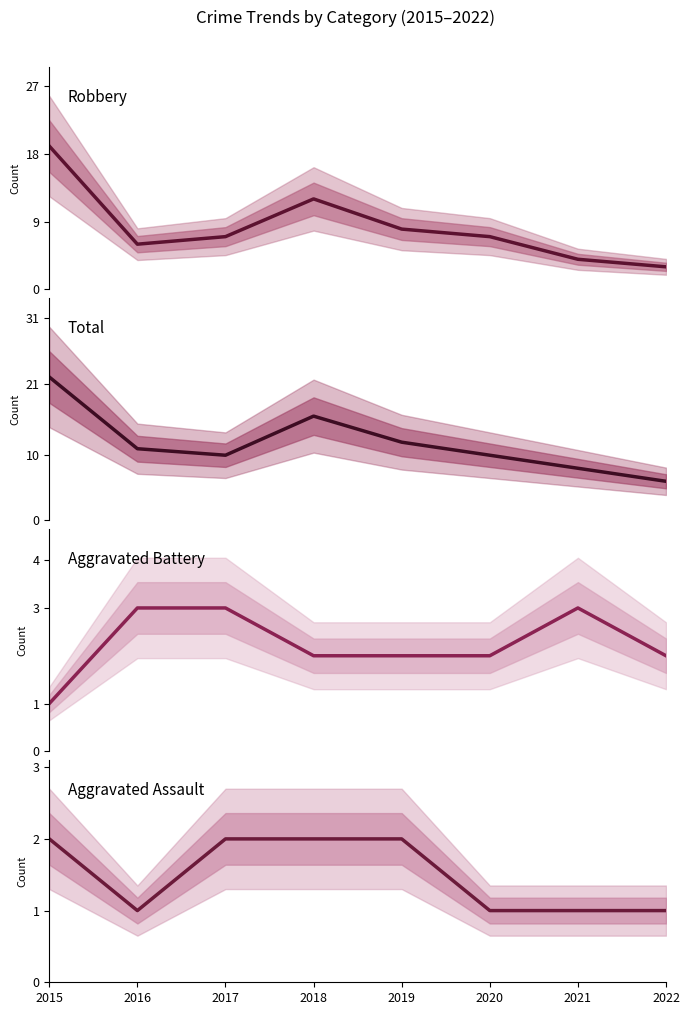

What is the sum of all Aggravated Assault values?

12